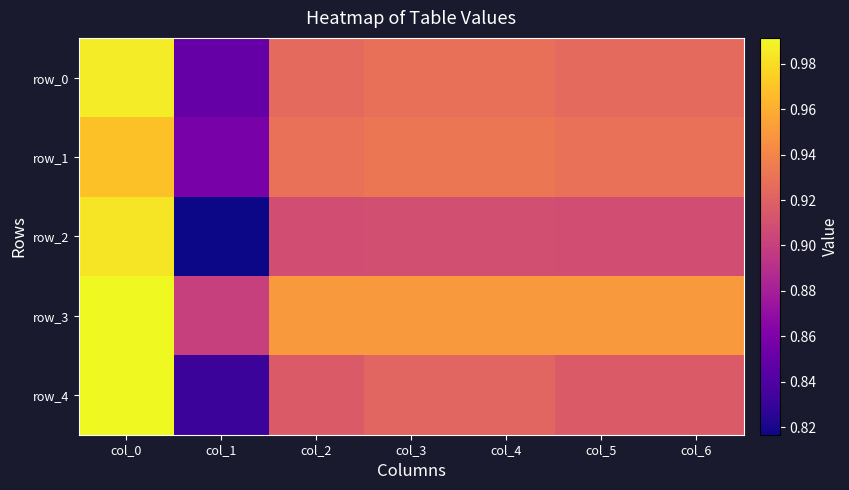

The row_0 series shows 1.4 at col_6. True or false?

False